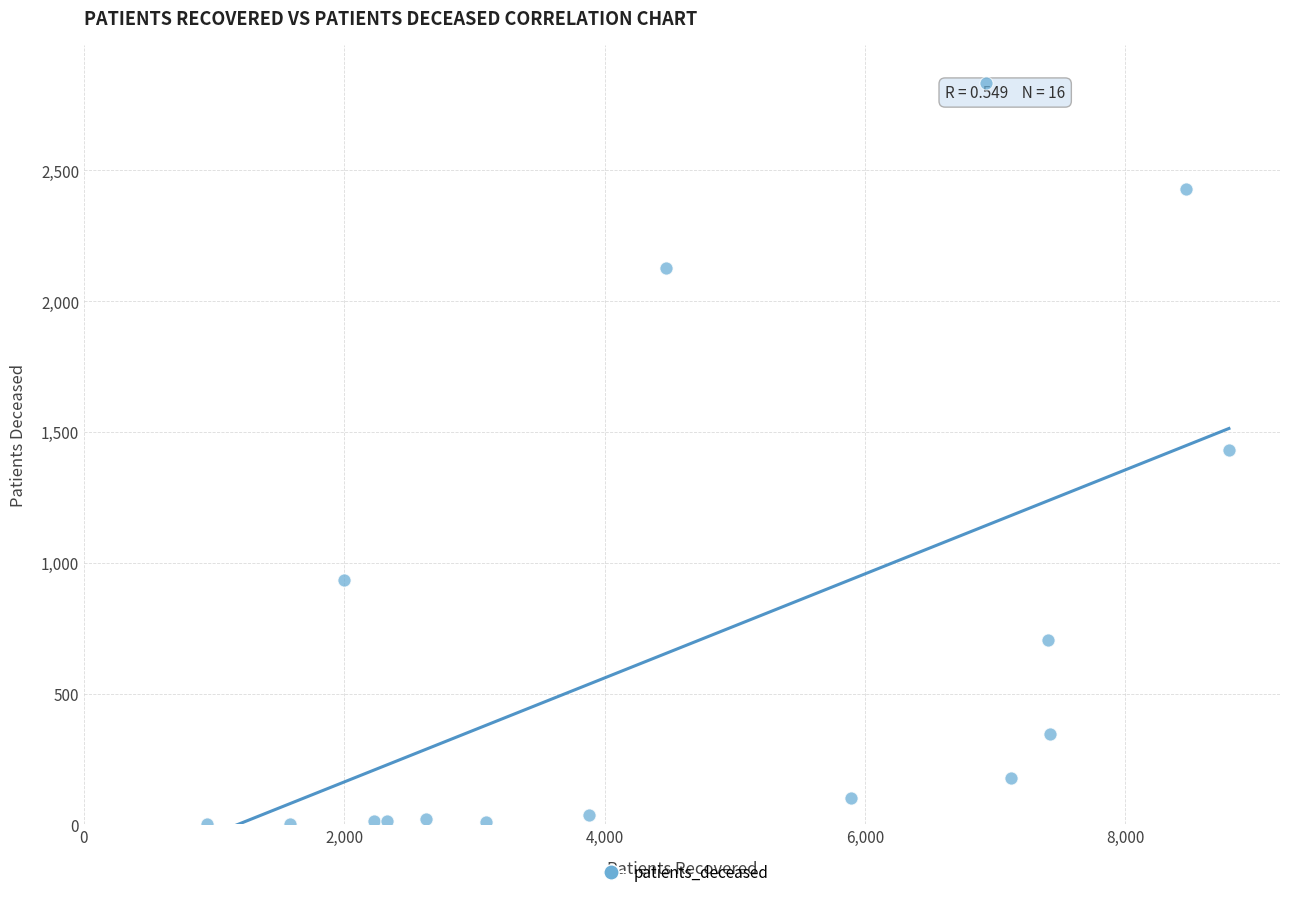

What is the range of X values (max minus min)?

7849